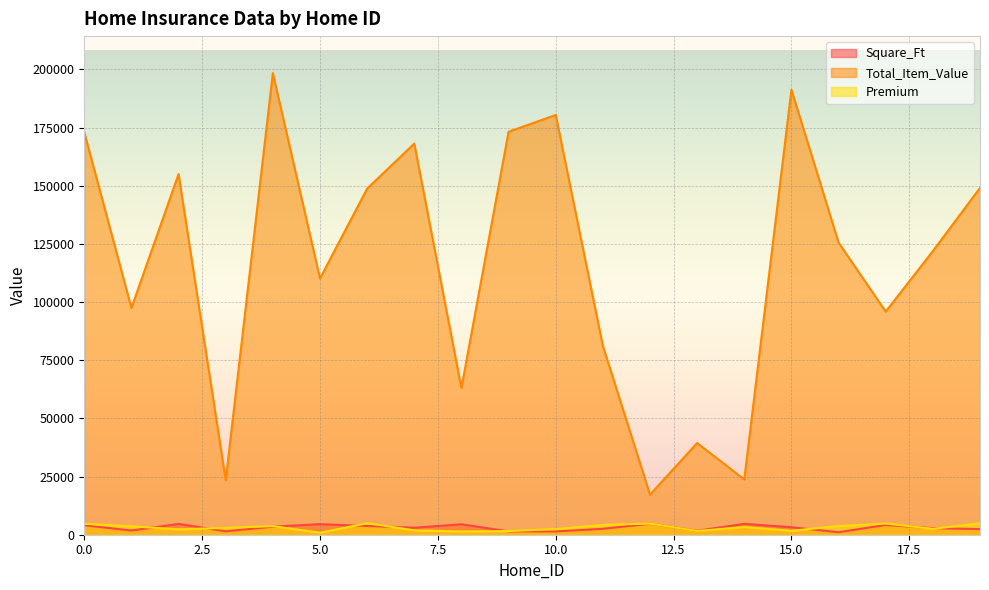

Rank the series at 10 from lowest to highest value.

Square_Ft, Premium, Total_Item_Value